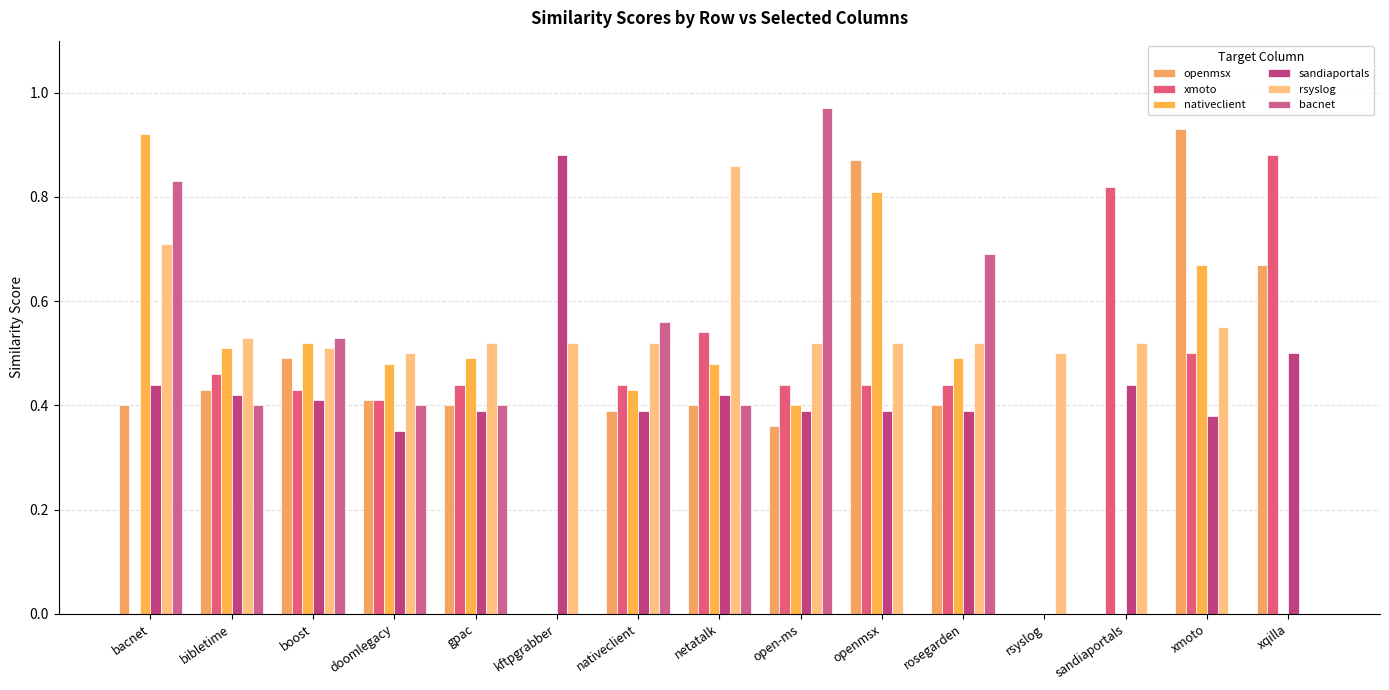

What are all the series names shown in the legend?

openmsx, xmoto, nativeclient, sandiaportals, rsyslog, bacnet